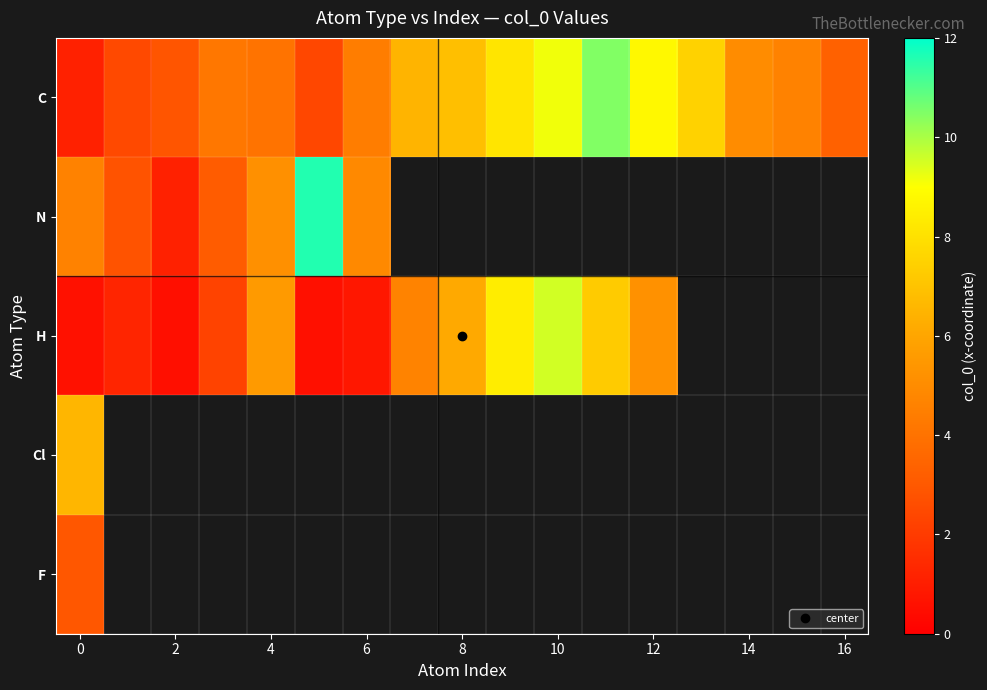

Is the value of F at 4 greater than the value of H at 16?

No